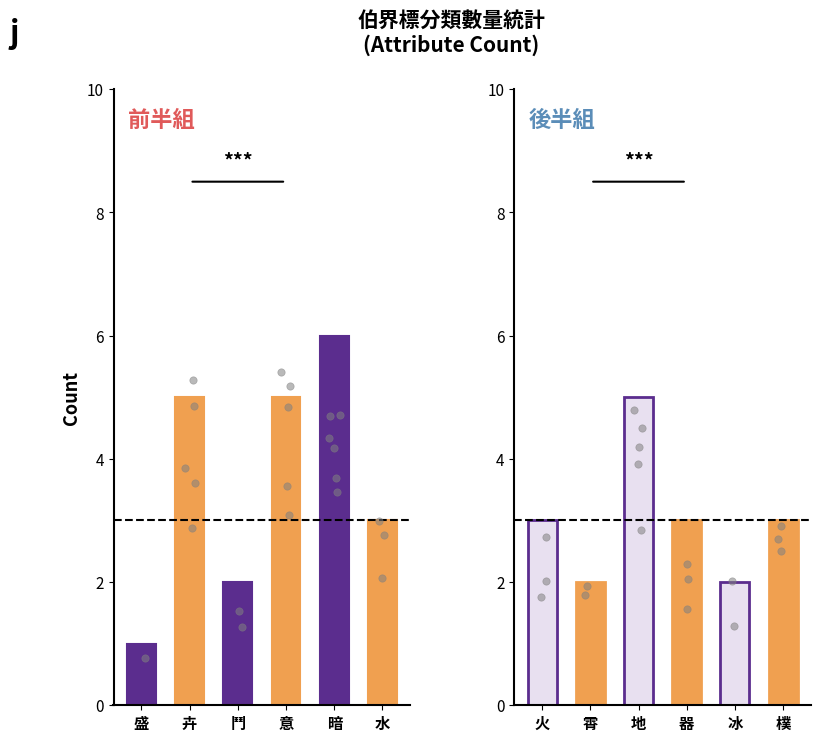

Which has a higher value, 盛 or 火?

火